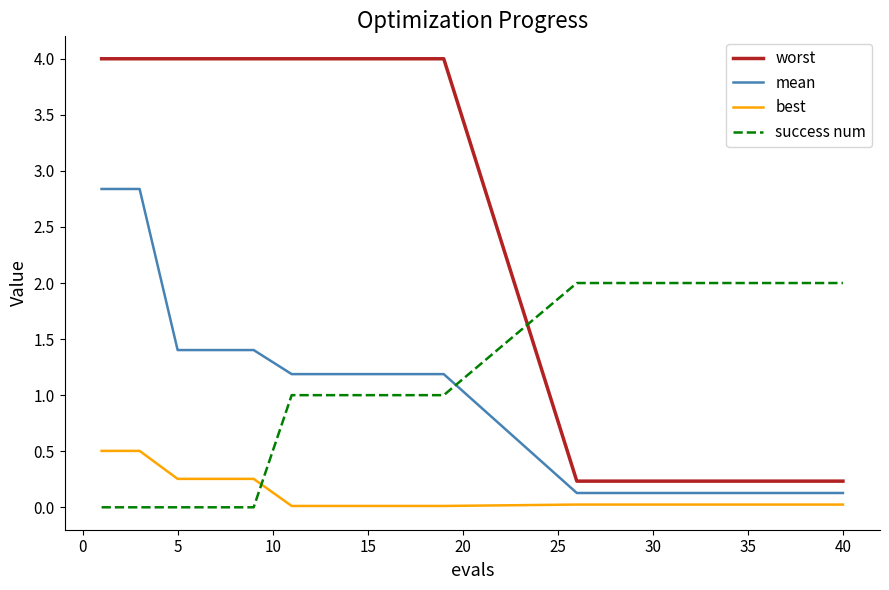

Does the chart have visible grid lines?

No